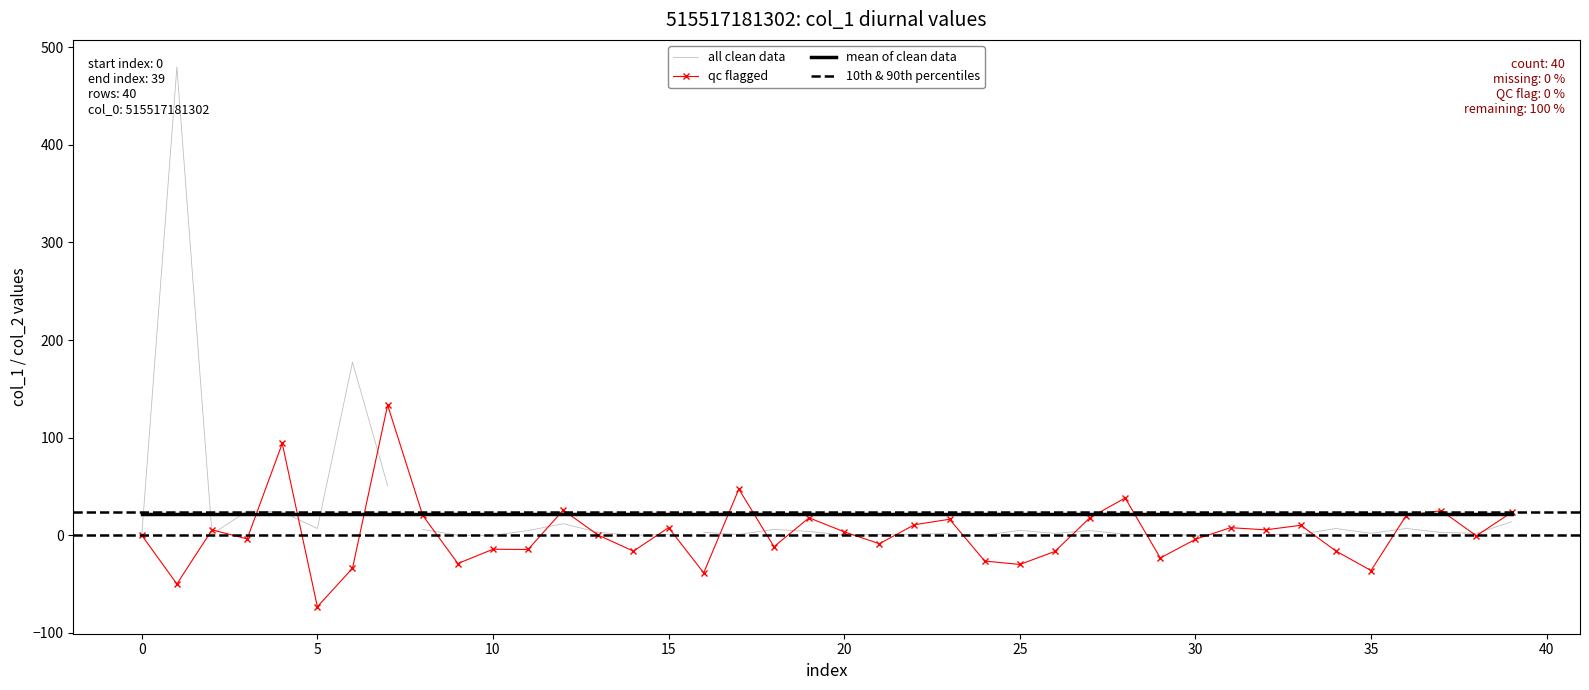

What is the lowest value of the mean of clean data series?

21.5